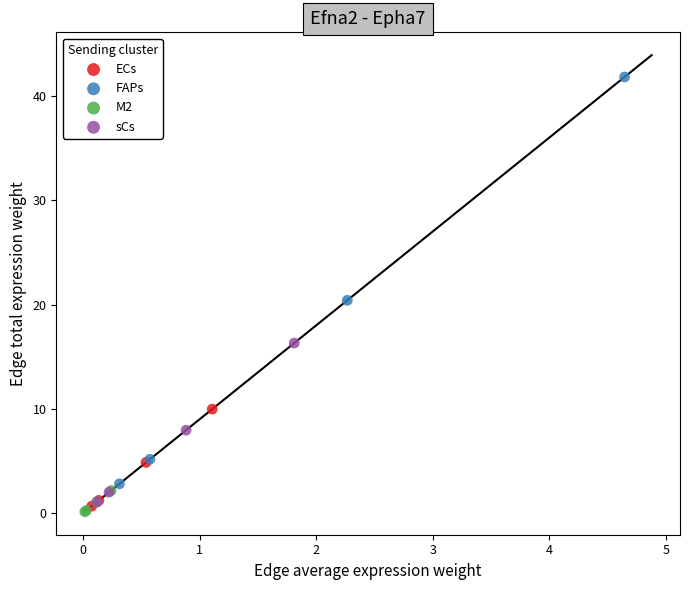

What are all the series names shown in the legend?

ECs, FAPs, M2, sCs